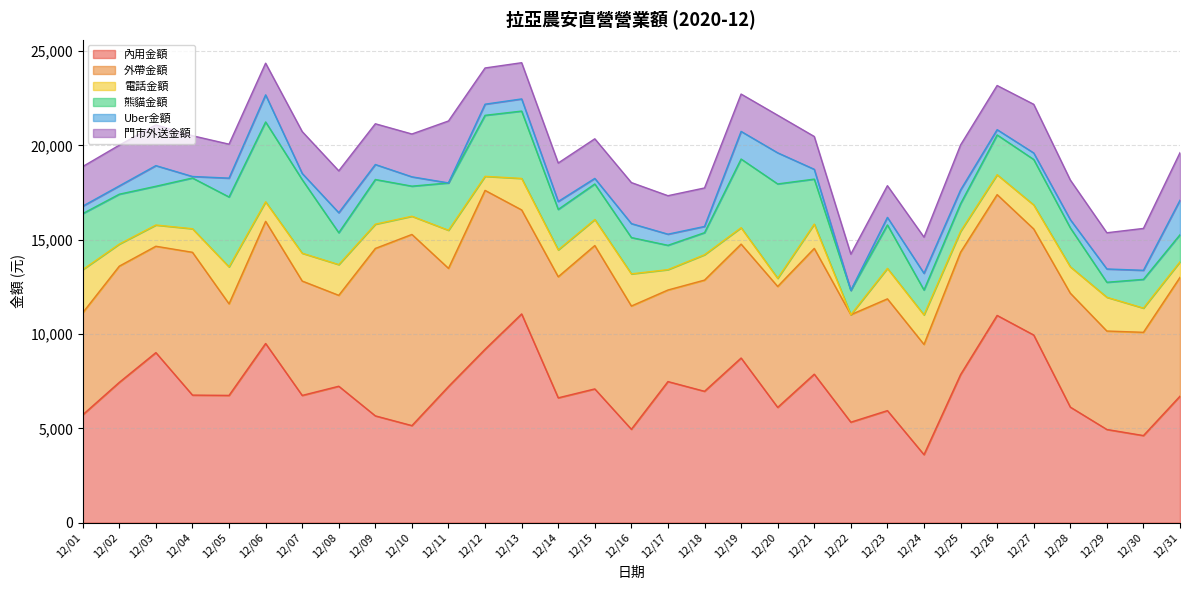

Reading left to right, list all the values displayed in this chart.

內用金額: 12/01=5717	12/02=7437	12/03=9013	12/04=6761	12/05=6745	12/06=9497	12/07=6744	12/08=7231	12/09=5660	12/10=5144	12/11=7216	12/12=9190	12/13=11064	12/14=6616	12/15=7089	12/16=4949	12/17=7478	12/18=6963	12/19=8727	12/20=6110	12/21=7870	12/22=5325	12/23=5938	12/24=3603	12/25=7848	12/26=10985	12/27=9946	12/28=6125	12/29=4938	12/30=4615	12/31=6704
外帶金額: 12/01=5412	12/02=6161	12/03=5640	12/04=7571	12/05=4855	12/06=6477	12/07=6065	12/08=4820	12/09=8877	12/10=10135	12/11=6265	12/12=8425	12/13=5515	12/14=6420	12/15=7601	12/16=6535	12/17=4855	12/18=5895	12/19=6040	12/20=6412	12/21=6668	12/22=5700	12/23=5926	12/24=5845	12/25=6489	12/26=6405	12/27=5623	12/28=6040	12/29=5220	12/30=5475	12/31=6300
電話金額: 12/01=2285	12/02=1170	12/03=1125	12/04=1250	12/05=1960	12/06=1035	12/07=1475	12/08=1630	12/09=1285	12/10=965	12/11=2020	12/12=745	12/13=1670	12/14=1425	12/15=1380	12/16=1705	12/17=1080	12/18=1345	12/19=870	12/20=430	12/21=1290	12/22=0	12/23=1615	12/24=1565	12/25=1105	12/26=1055	12/27=1275	12/28=1400	12/29=1790	12/30=1283	12/31=825
熊貓金額: 12/01=2970	12/02=2645	12/03=2055	12/04=2690	12/05=3705	12/06=4235	12/07=3900	12/08=1690	12/09=2370	12/10=1595	12/11=2510	12/12=3235	12/13=3570	12/14=2145	12/15=1885	12/16=1925	12/17=1290	12/18=1170	12/19=3640	12/20=5005	12/21=2385	12/22=1290	12/23=2305	12/24=1320	12/25=1465	12/26=2110	12/27=2410	12/28=2065	12/29=795	12/30=1525	12/31=1435
Uber金額: 12/01=395	12/02=440	12/03=1095	12/04=80	12/05=1000	12/06=1435	12/07=330	12/08=1060	12/09=795	12/10=495	12/11=0	12/12=590	12/13=645	12/14=420	12/15=295	12/16=740	12/17=590	12/18=330	12/19=1465	12/20=1650	12/21=520	12/22=0	12/23=400	12/24=885	12/25=730	12/26=280	12/27=345	12/28=435	12/29=705	12/30=480	12/31=1830
門市外送金額: 12/01=2100	12/02=2160	12/03=2160	12/04=2160	12/05=1800	12/06=1680	12/07=2220	12/08=2220	12/09=2160	12/10=2270	12/11=3284	12/12=1920	12/13=1920	12/14=2040	12/15=2100	12/16=2175	12/17=2040	12/18=2040	12/19=1980	12/20=1992	12/21=1740	12/22=1920	12/23=1680	12/24=1920	12/25=2385	12/26=2340	12/27=2580	12/28=2100	12/29=1920	12/30=2220	12/31=2520